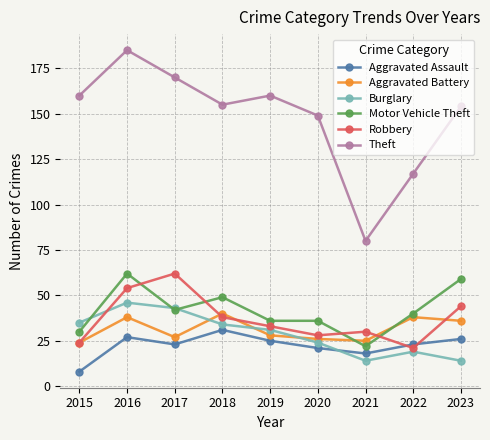

The Burglary series shows 43 at 2017. True or false?

True